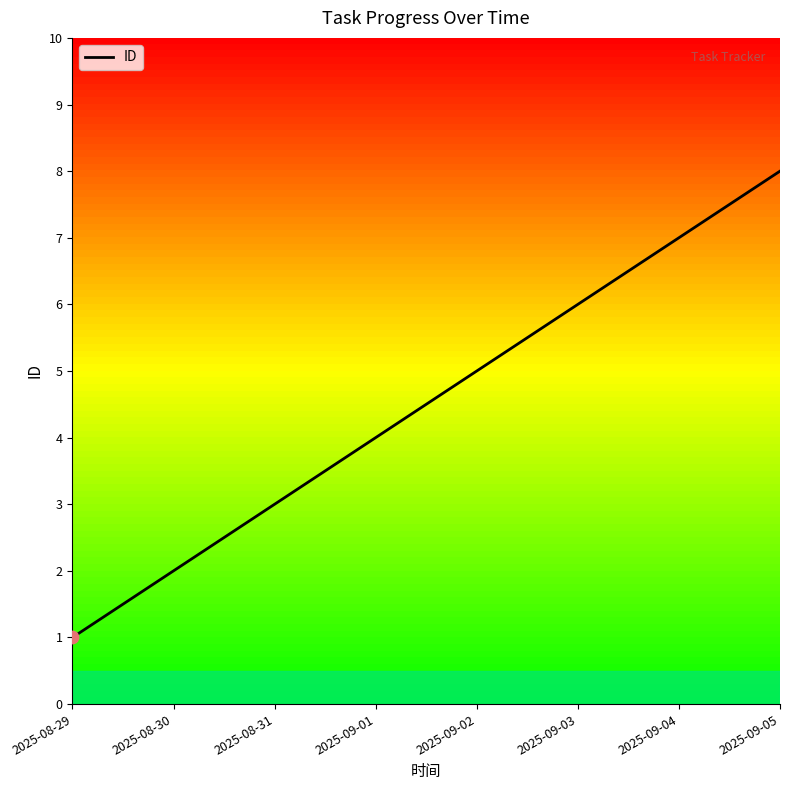

What is the change in value from 2025-08-30 to 2025-09-04?

+5